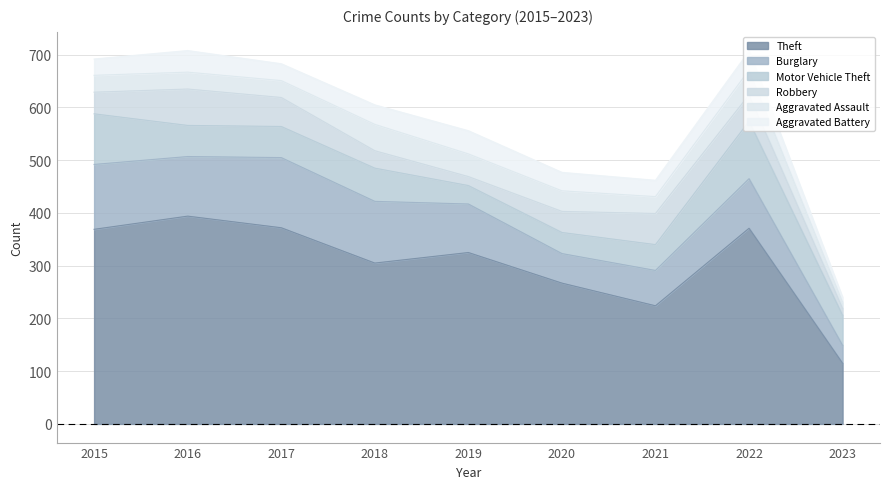

How many times do Aggravated Battery and Aggravated Assault cross each other?

3